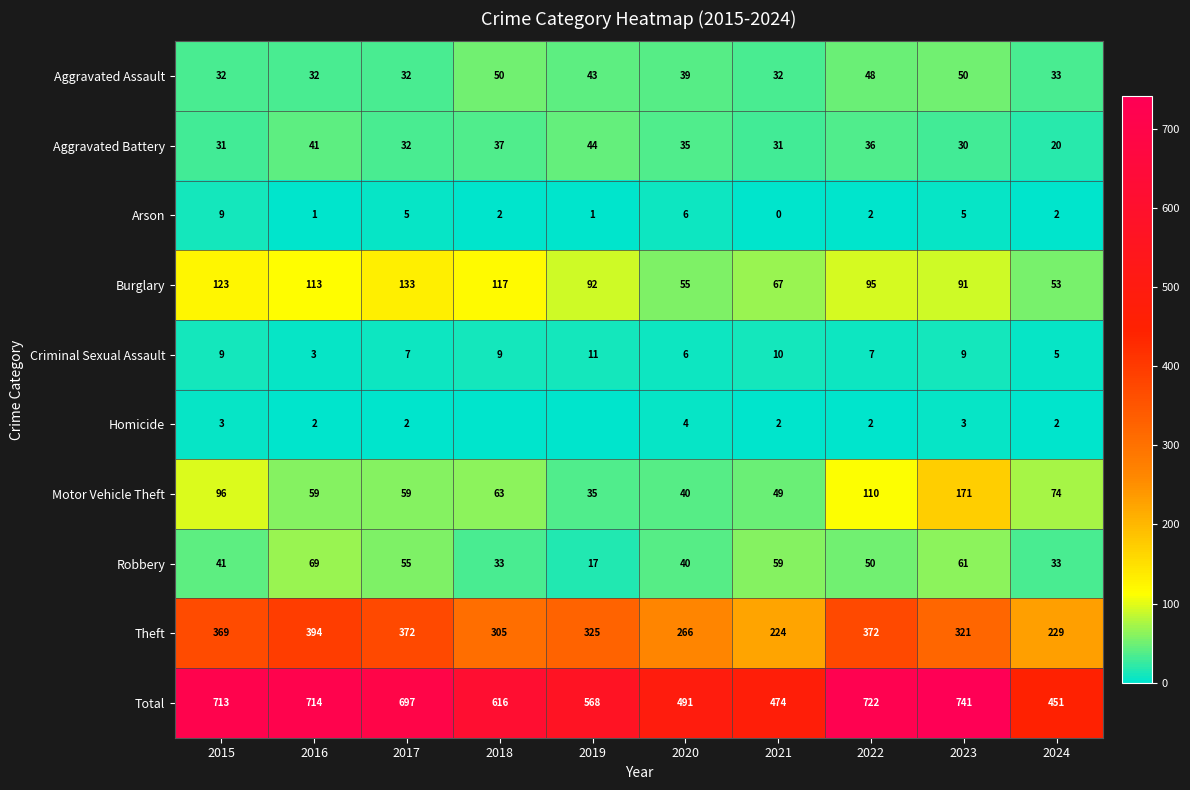

At which label is Burglary closest to 93?

2019